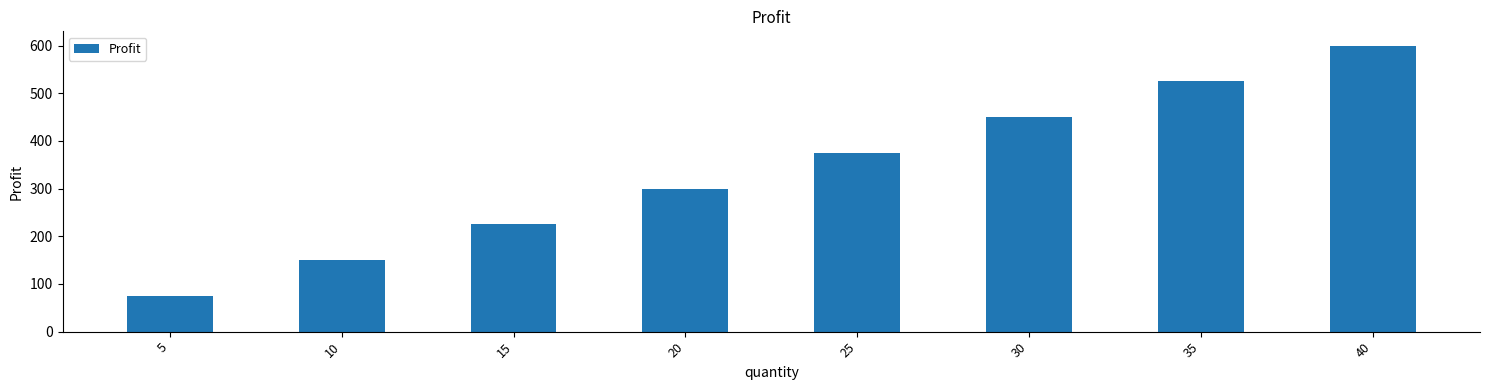

Is it true that the value at 20 is 61?

False